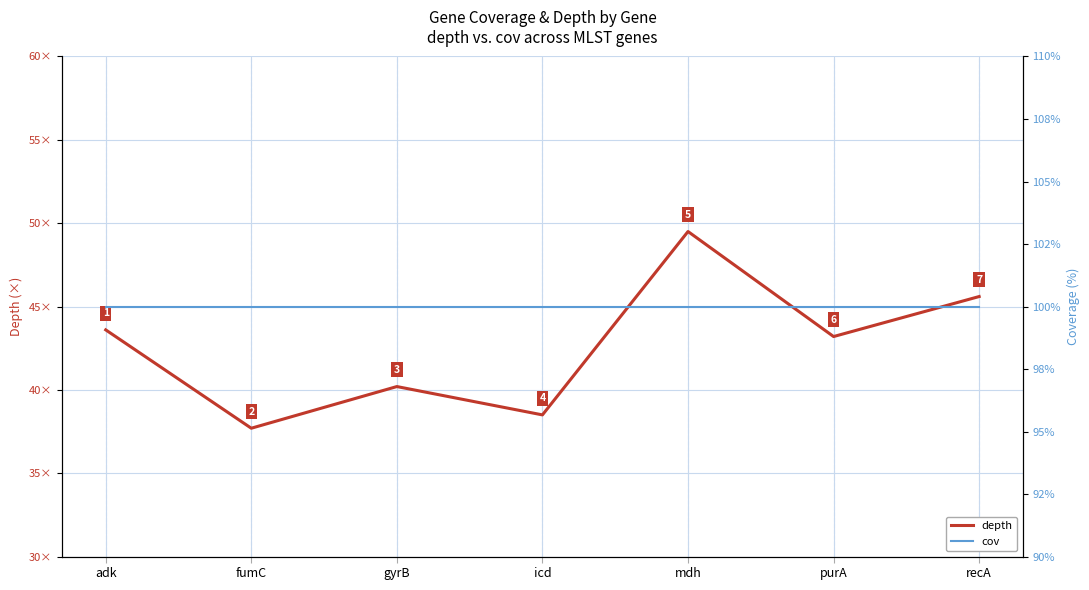

Where does the depth series first go above 43?

adk